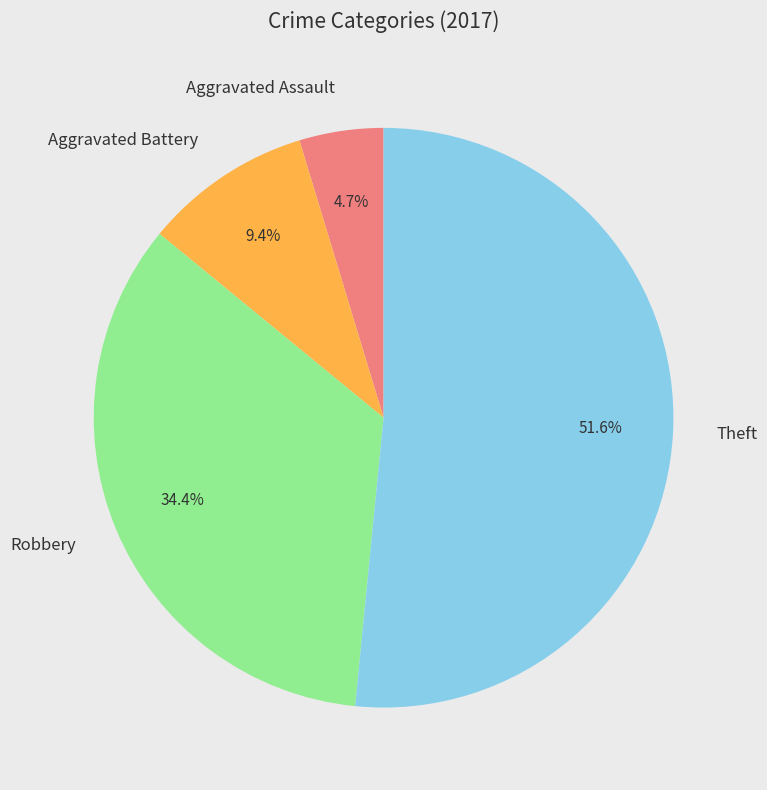

How many segments does this pie chart have?

4